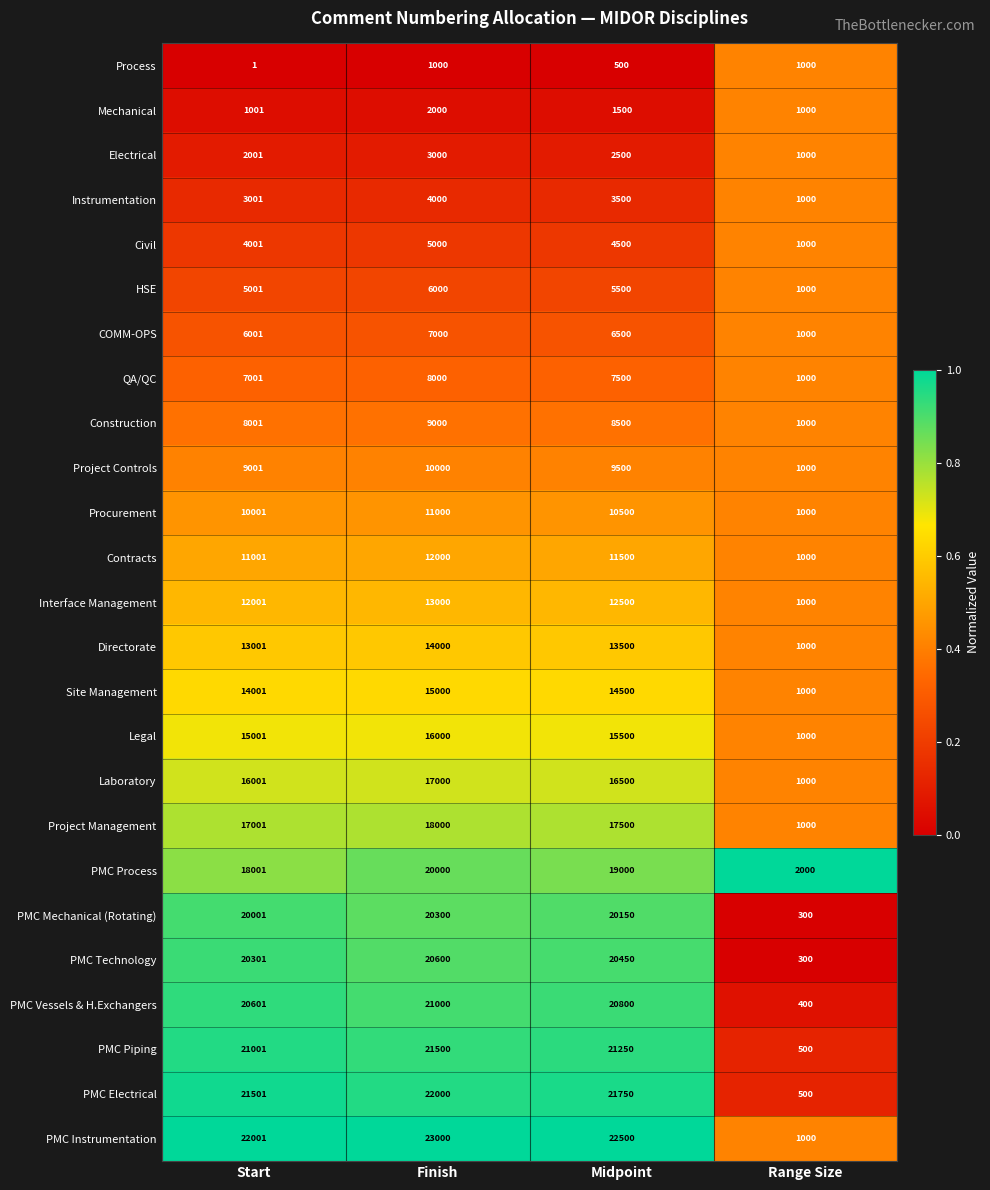

Is the value of Procurement at Start greater than the value of Laboratory at Finish?

No